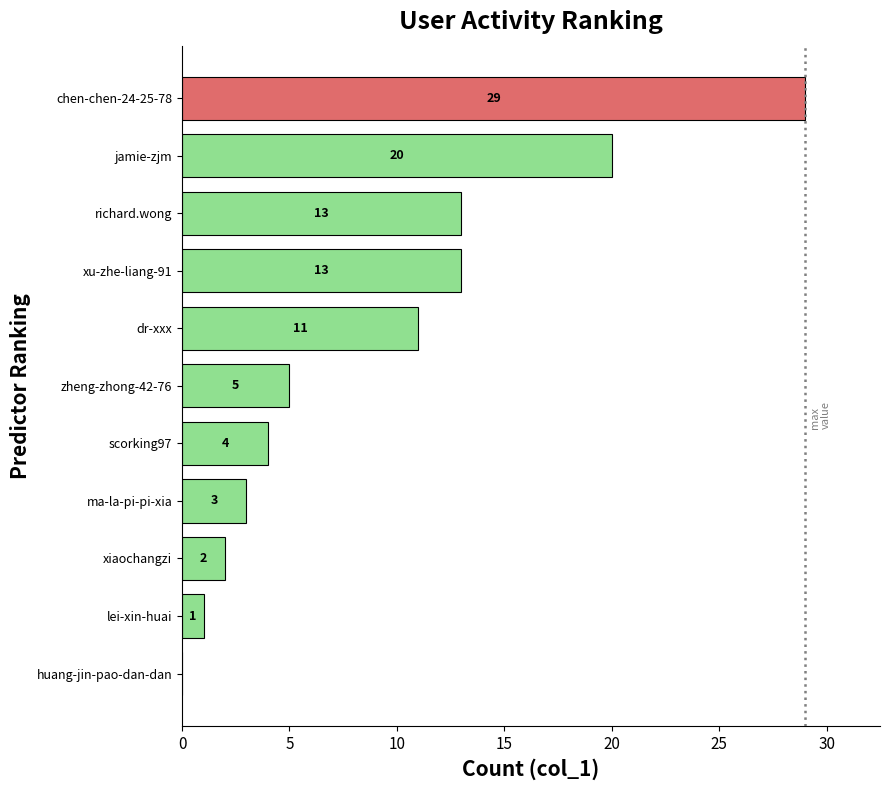

True or false: the data shows 2 at xiaochangzi.

True